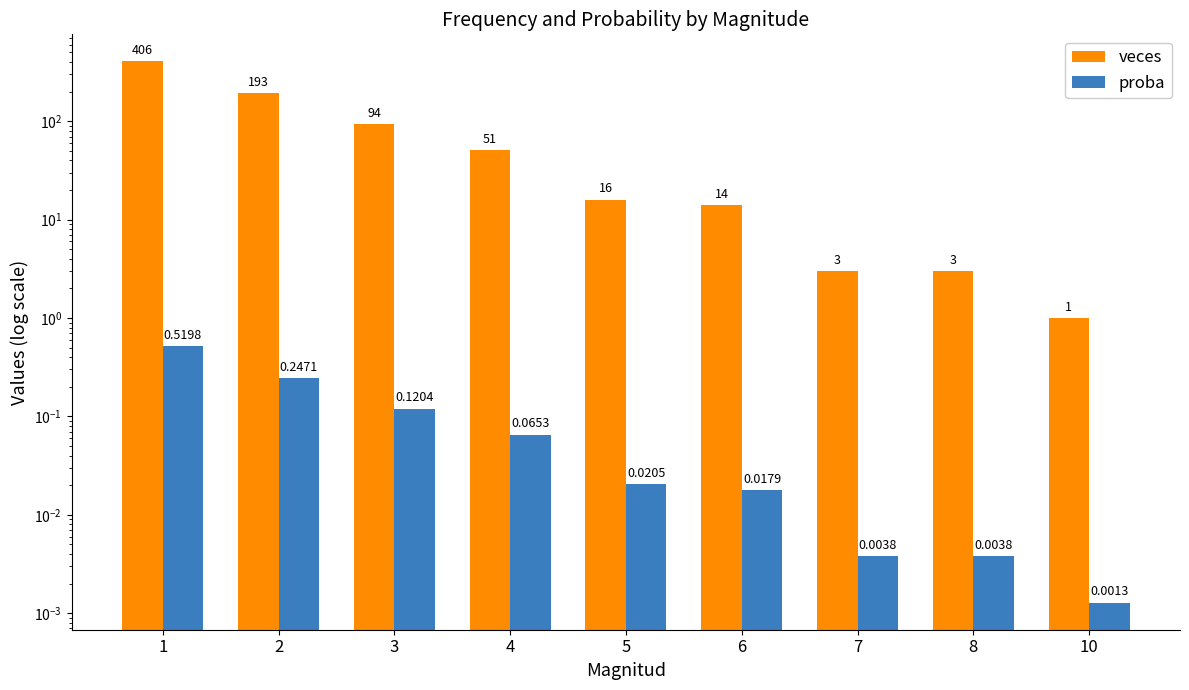

Read the veces value at 8.

3.0